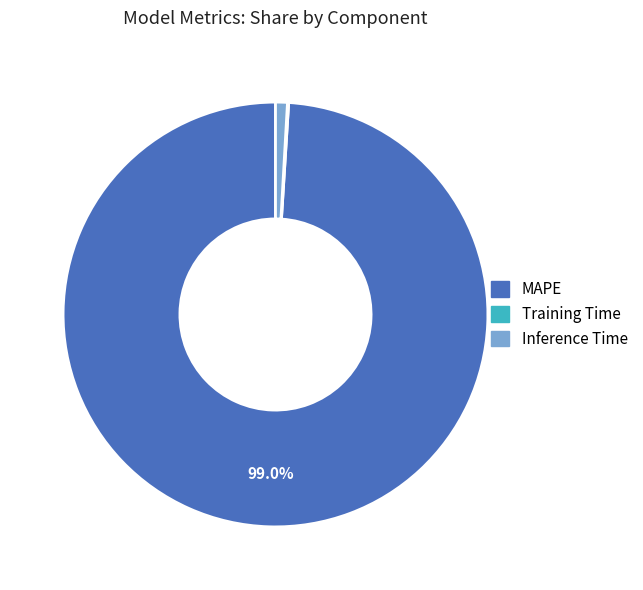

Is Inference Time the majority of the pie?

No